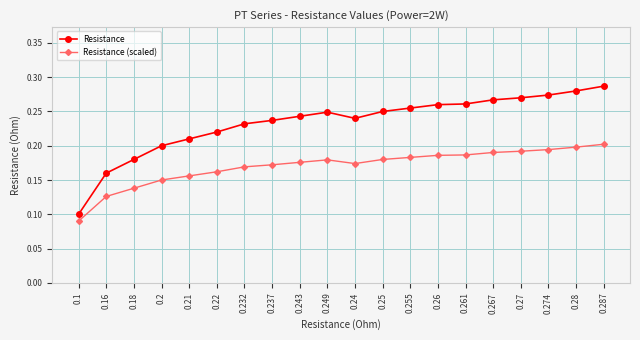

True or false: Resistance (scaled) and Resistance cross at least once.

False